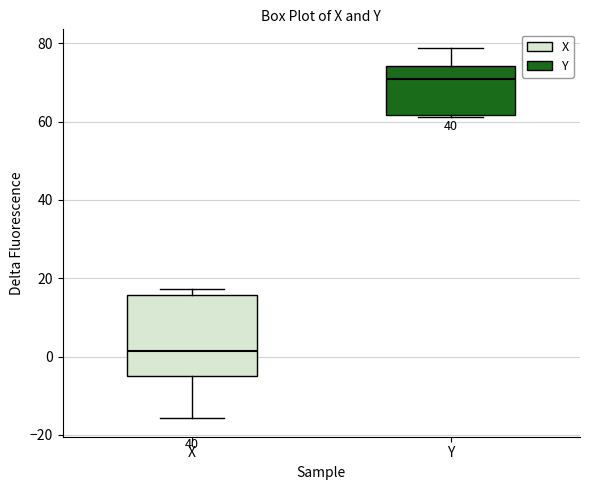

Reading left to right, transcribe this box plot: for each box, give where its median line is, the range the box spans, and where its two whiskers end, as read against the y-axis. The values are not printed on the chart, so give them approximately, as read against the axis.

X: median 2, box -4 to 16, whiskers -16 to 18
Y: median 70, box 62 to 74, whiskers 62 to 78